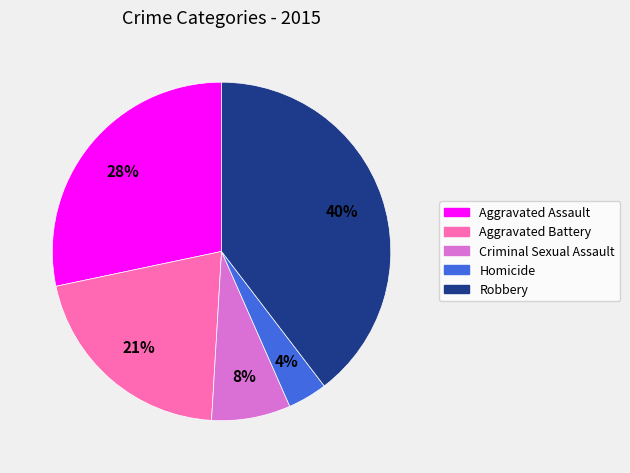

How many slices are in this pie chart?

5